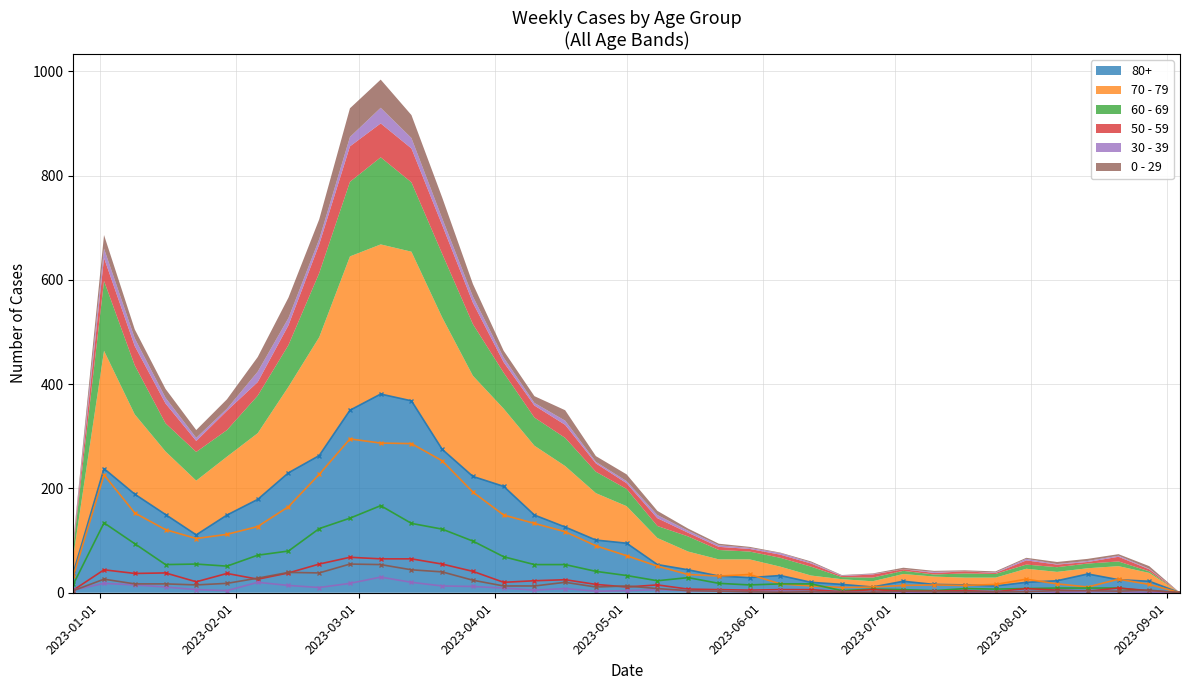

Reading right to left, extract all data points from this chart.

80+: 0	22	25	36	23	20	13	15	16	22	11	16	20	33	29	32	44	54	95	101	126	149	204	223	275	368	381	350	263	230	179	149	111	150	189	238	38
70 - 79: 0	16	26	11	17	26	16	14	15	14	11	10	13	17	35	32	35	51	71	90	117	133	149	193	253	286	287	295	227	165	127	112	104	121	153	226	32
60 - 69: 0	3	9	9	9	8	7	8	4	6	7	4	17	17	15	18	29	23	33	41	54	54	69	99	122	133	167	143	123	80	72	51	55	54	94	134	16
50 - 59: 0	4	9	3	5	8	2	4	3	3	6	2	6	6	5	6	7	15	11	16	25	23	20	41	55	65	65	68	55	38	26	37	21	38	37	44	5
30 - 39: 0	1	2	2	1	3	1	0	2	0	1	1	2	3	2	3	4	6	4	3	8	5	9	12	13	20	30	18	10	14	20	4	6	11	15	18	5
0 - 29: 0	5	3	4	4	2	2	2	2	3	1	1	2	1	2	3	4	8	13	11	20	13	13	24	40	44	54	55	38	39	28	18	15	17	17	26	4